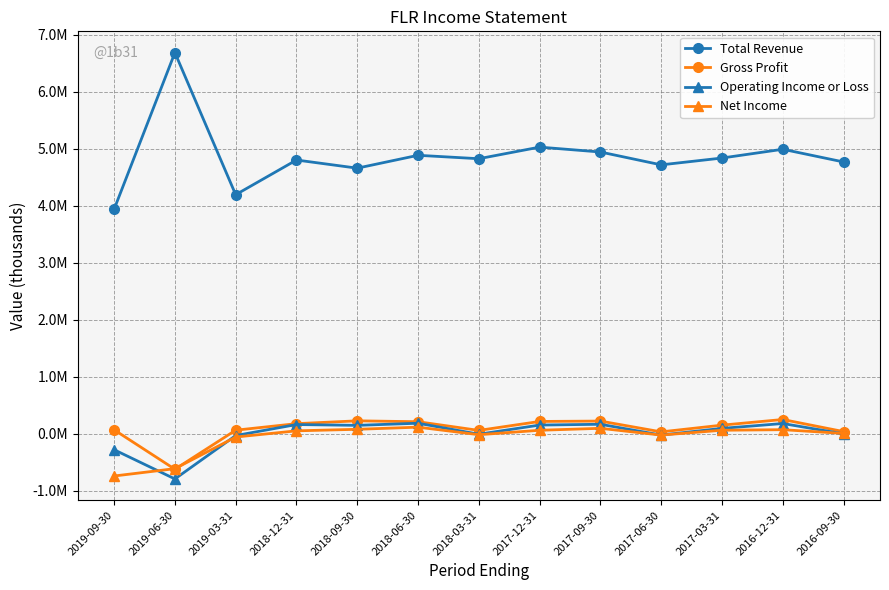

True or false: Net Income and Total Revenue intersect in this chart.

False